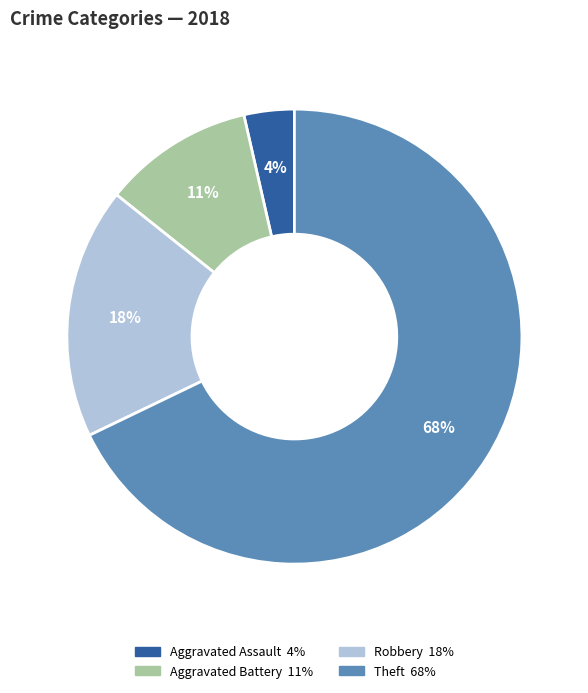

To the nearest percent, what is the average slice percentage?

25%